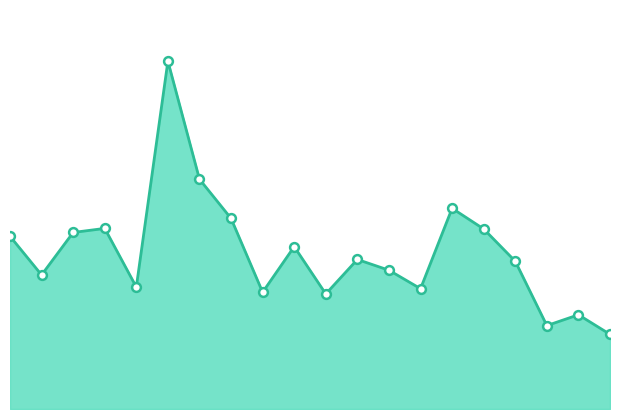

Does the chart have visible grid lines?

No